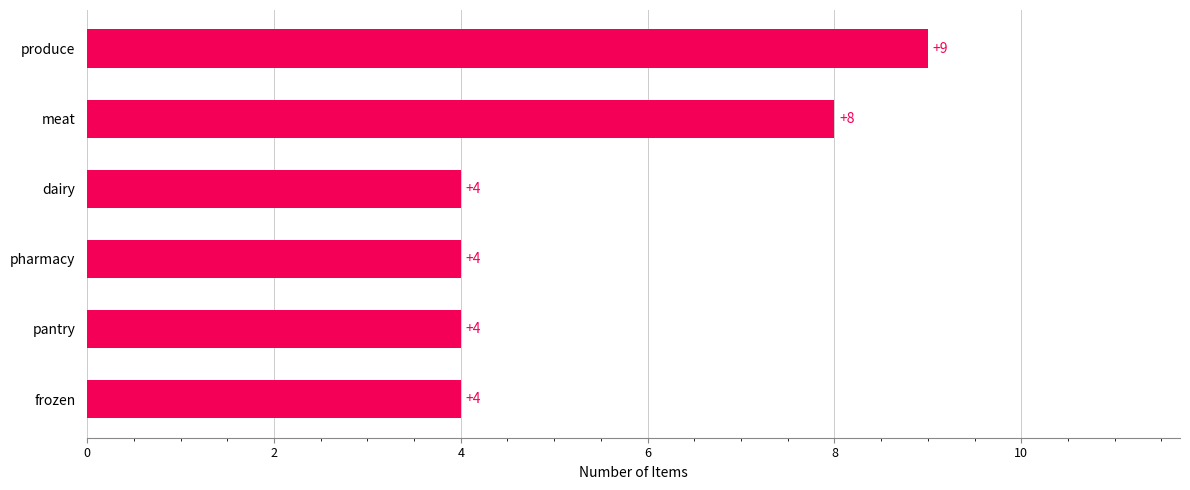

How many series are shown in this chart?

1